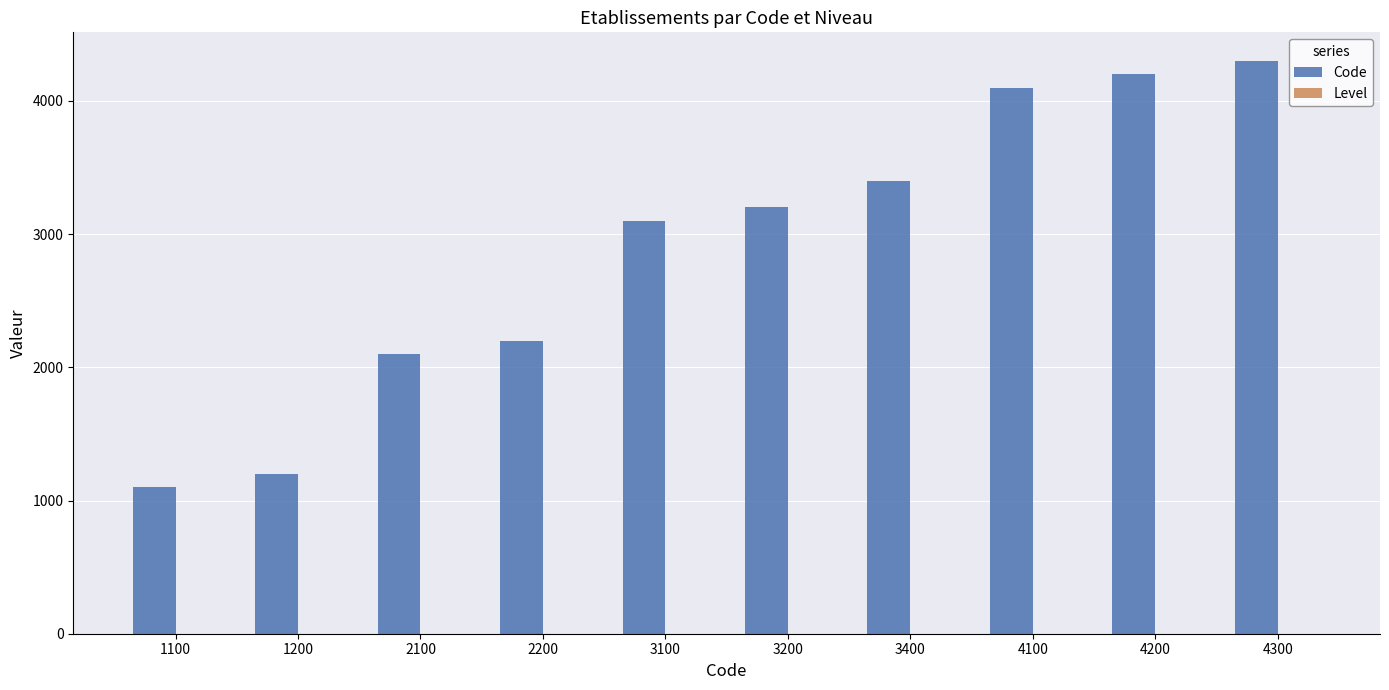

At which category is the sum across all series the highest?

4300